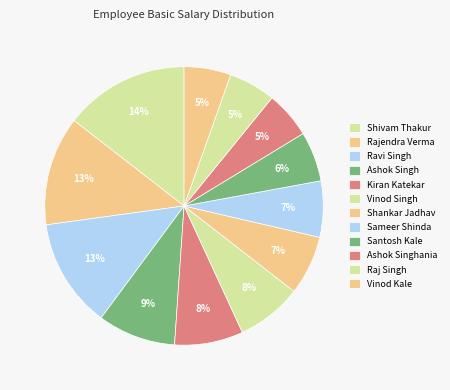

To the nearest percent, what is the average slice percentage?

8%